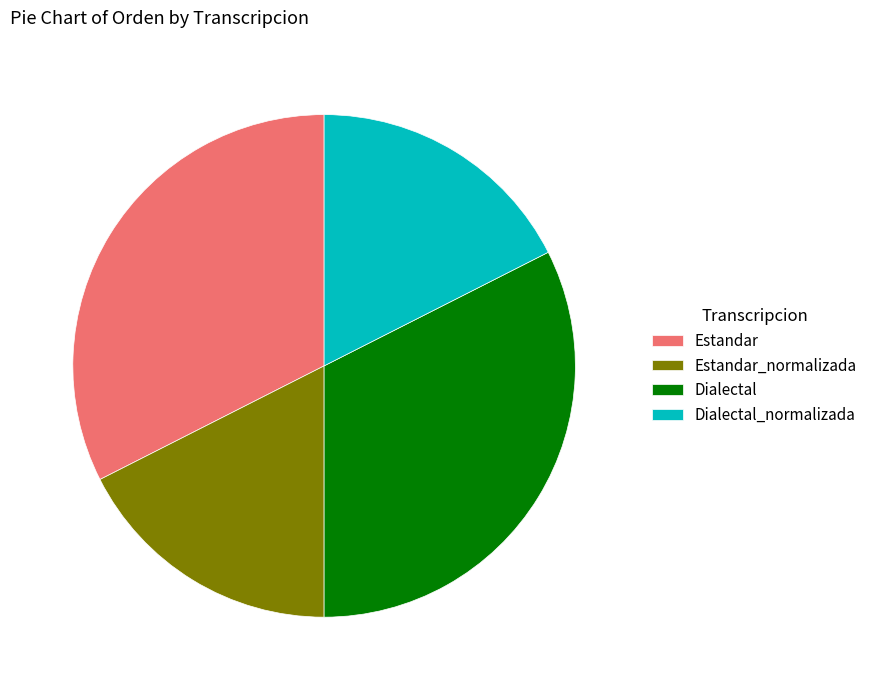

Is there any slice that represents more than half of the pie?

No